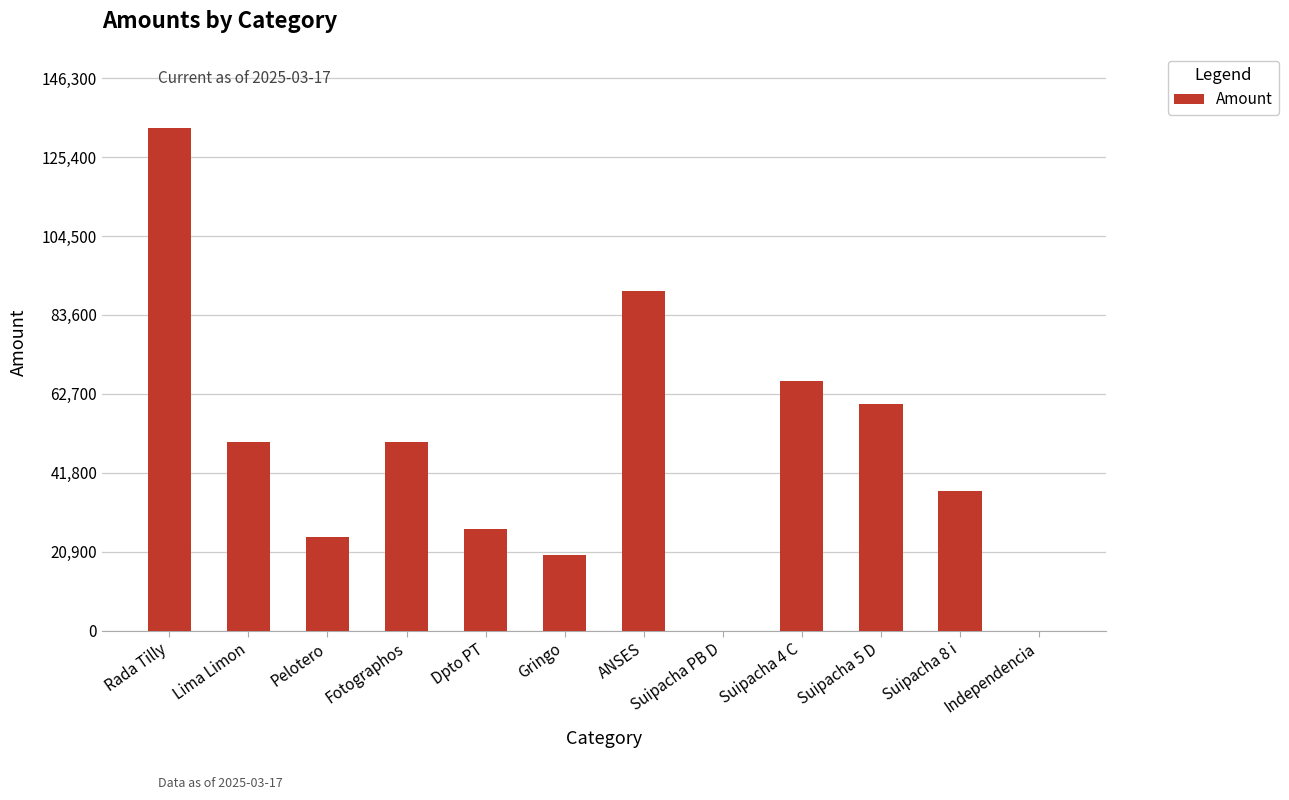

Does the chart contain stacked bars?

No